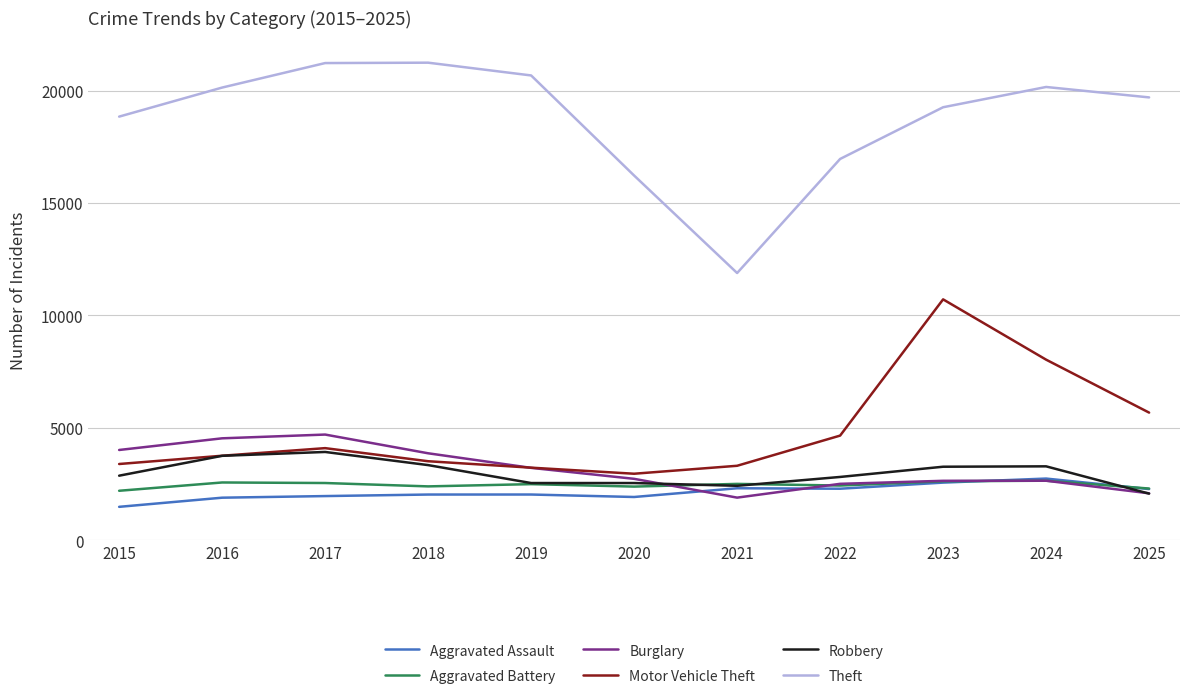

Does the chart have visible grid lines?

Yes